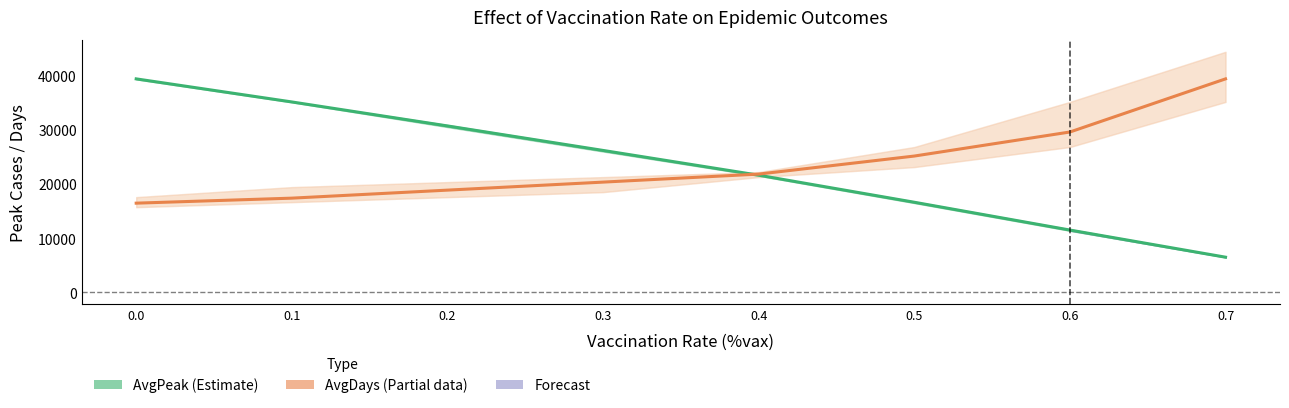

Rank the series at 0.2 from lowest to highest value.

AvgDays (Partial), AvgPeak (Estimate)